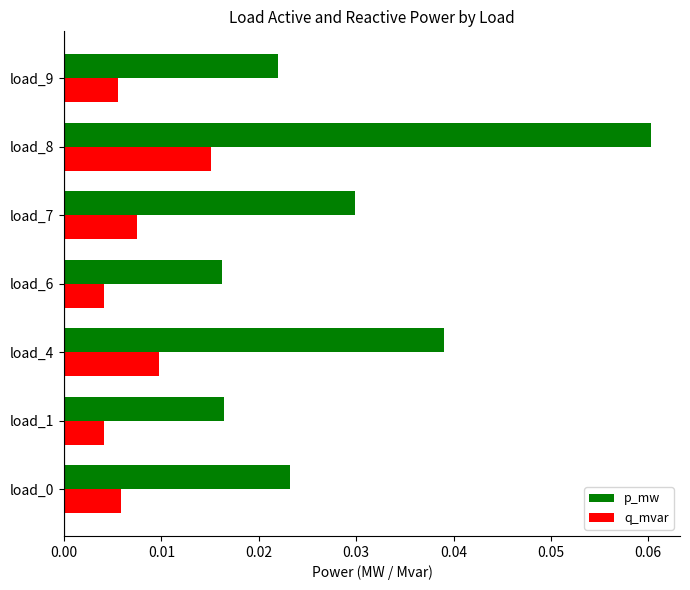

List the series in order of their overall mean, lowest first.

q_mvar, p_mw